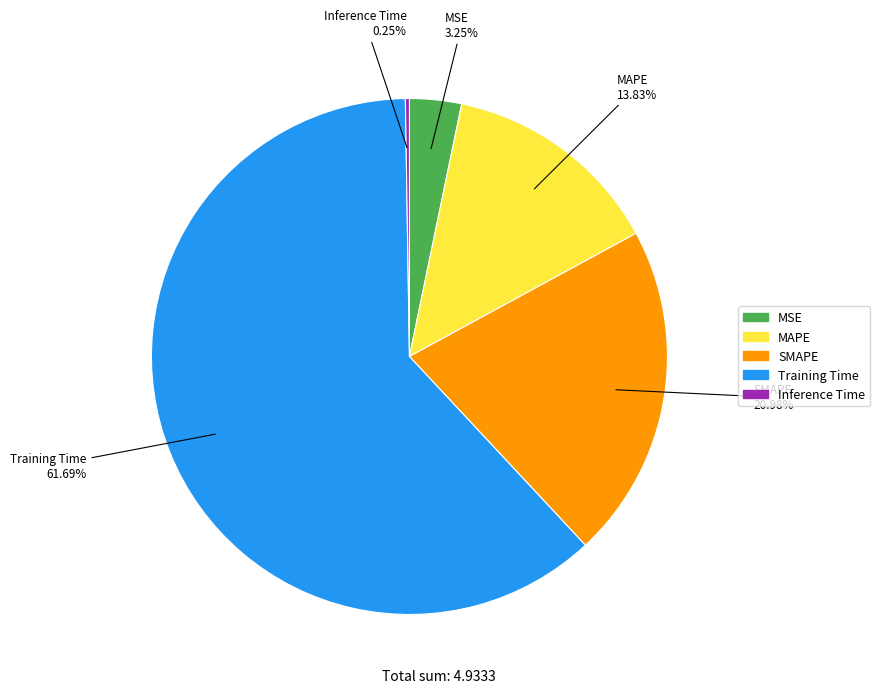

Between Training Time and MAPE, which is larger?

Training Time